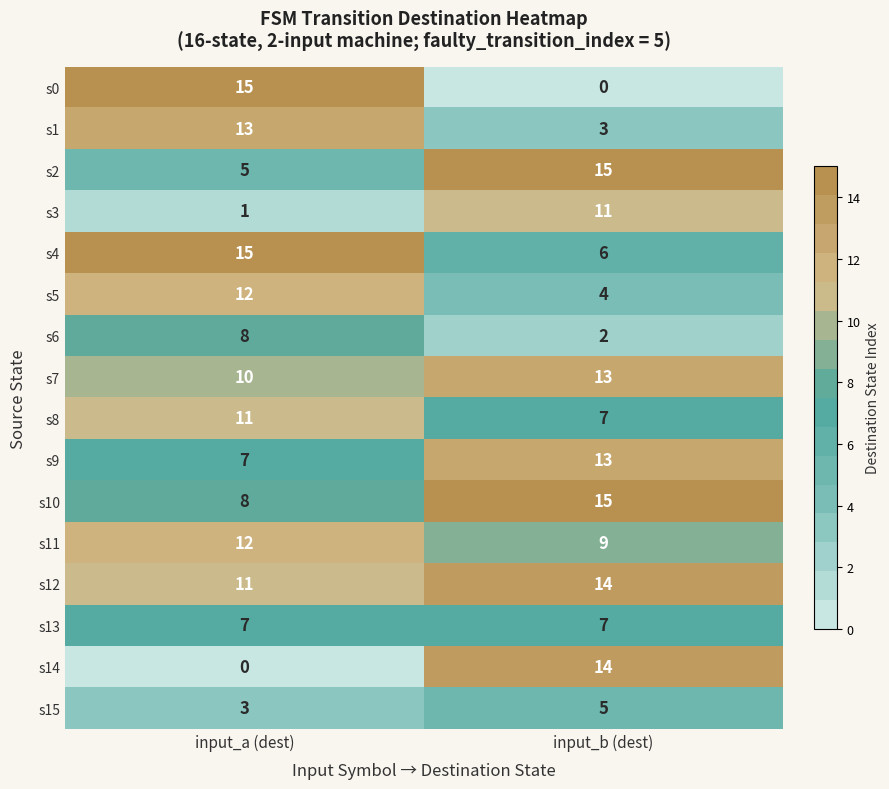

The s12 series shows 11 at input_a (dest). True or false?

True